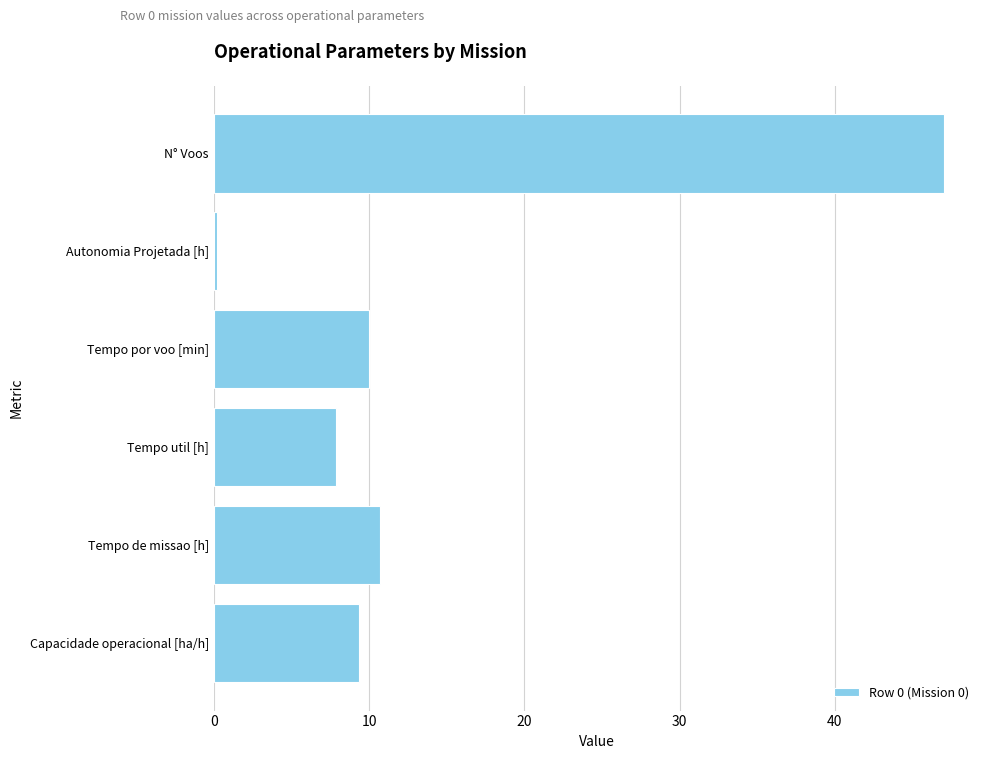

Does the chart contain any negative values?

No